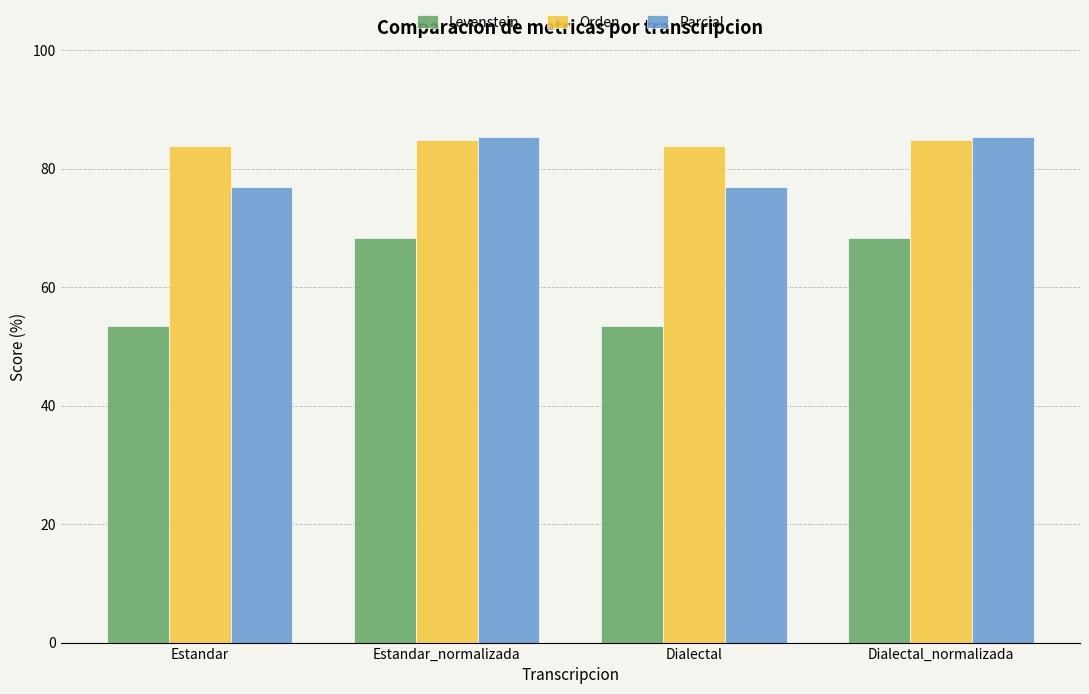

Reading left to right, extract all data points from this chart.

Levenstein: Estandar=53.4	Estandar_normalizada=68.3	Dialectal=53.4	Dialectal_normalizada=68.3
Orden: Estandar=83.9	Estandar_normalizada=84.8	Dialectal=83.9	Dialectal_normalizada=84.8
Parcial: Estandar=76.9	Estandar_normalizada=85.3	Dialectal=76.9	Dialectal_normalizada=85.3